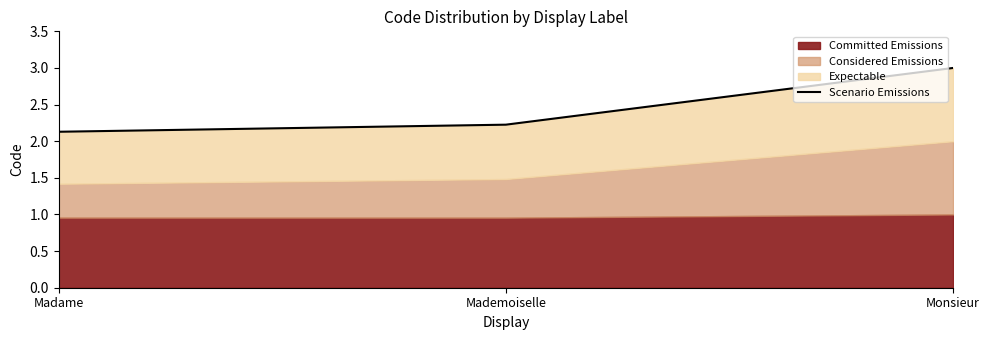

True or false: the data shows 3.5 at Madame.

False